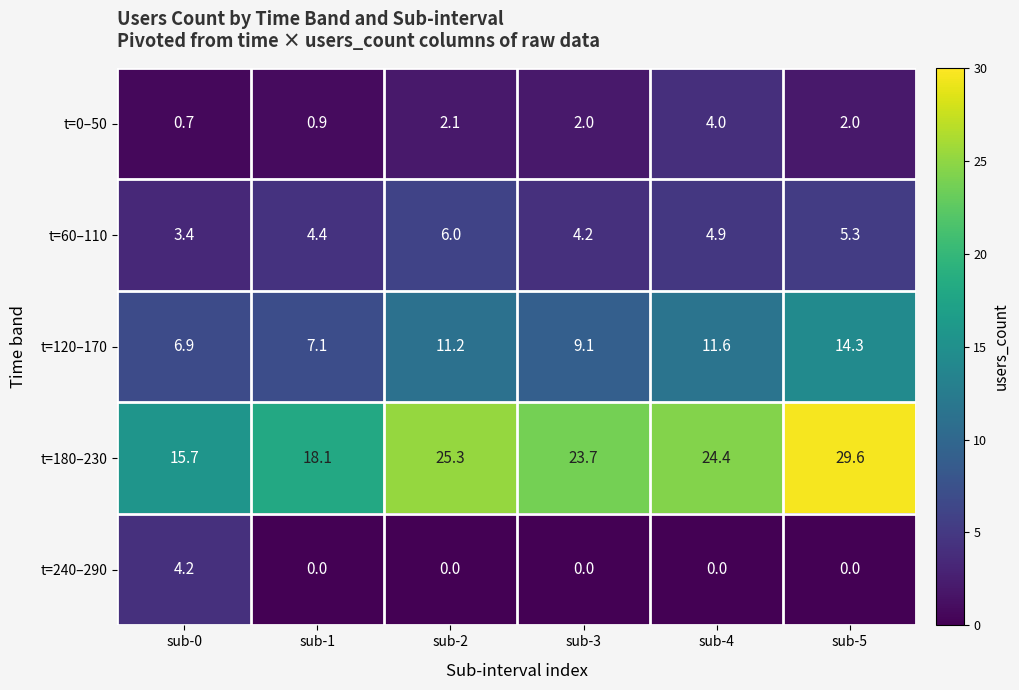

What value does the t=120–170 series have at sub-4?

11.6